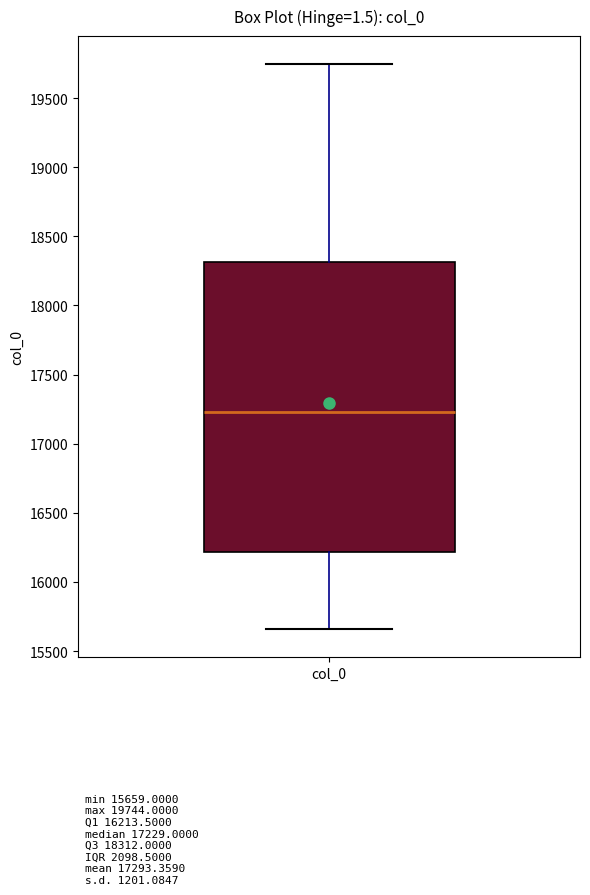

Transcribe this box plot: give where the median line is, the range the box spans, and where the two whiskers end, as read against the y-axis. The values are not printed on the chart, so give them approximately, as read against the axis.

median 17250, box 16200 to 18300, whiskers 15650 to 19750